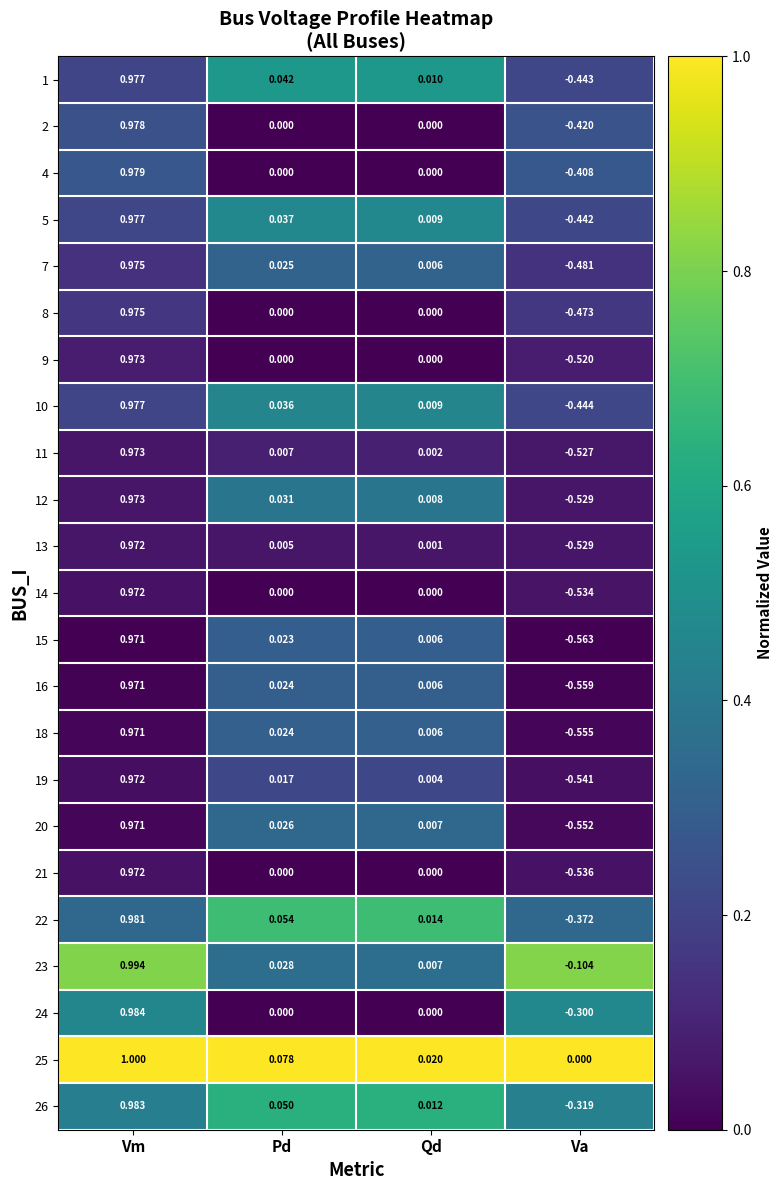

At which label is 20 closest to 0?

Qd